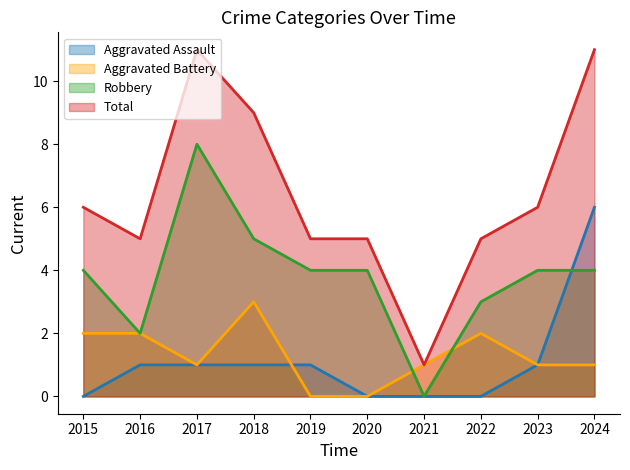

Which category has the highest value in the Robbery series?

2017